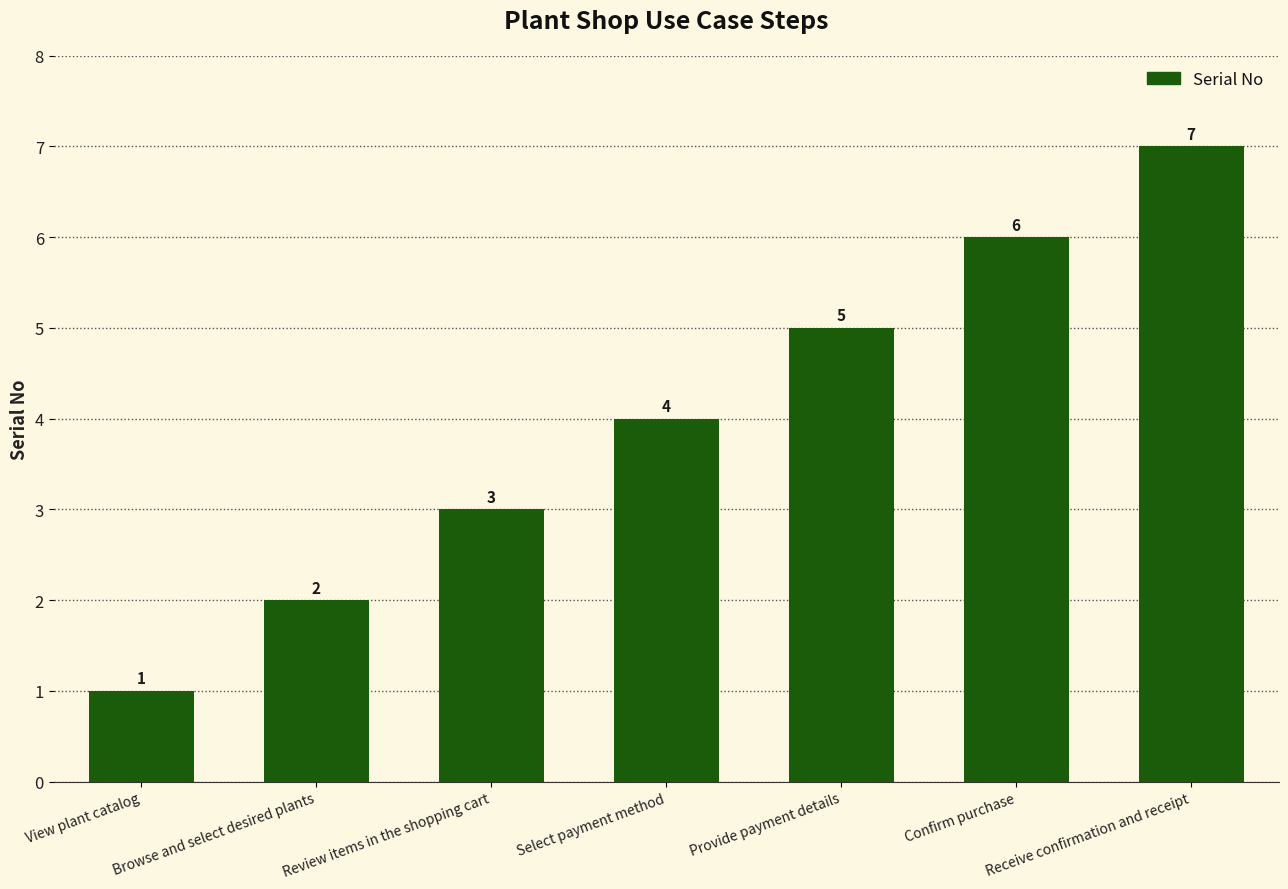

Where is the data nearest to the value 4?

Select payment method